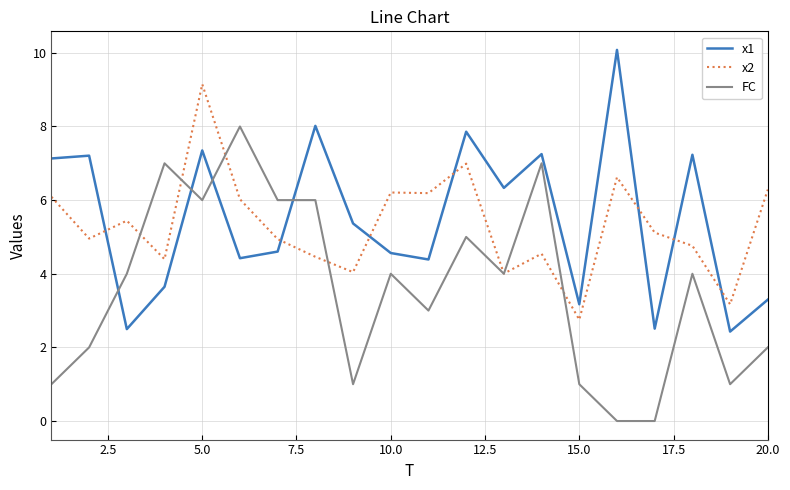

After their last crossing, which series has the higher values: x1 or FC?

x1